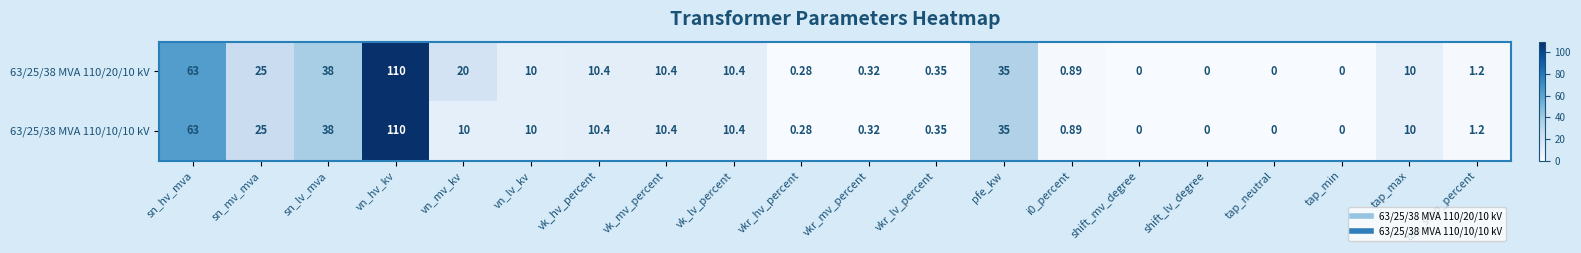

At which category is the sum across all series the highest?

vn_hv_kv